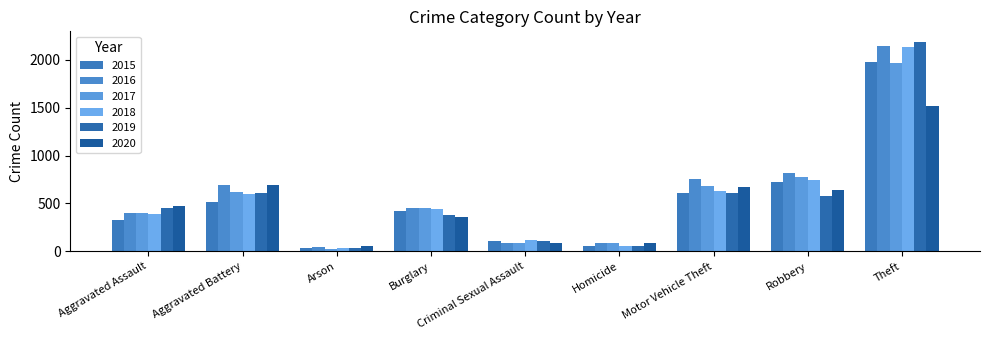

Rank the series at Criminal Sexual Assault from highest to lowest value.

2018, 2015, 2019, 2017, 2020, 2016